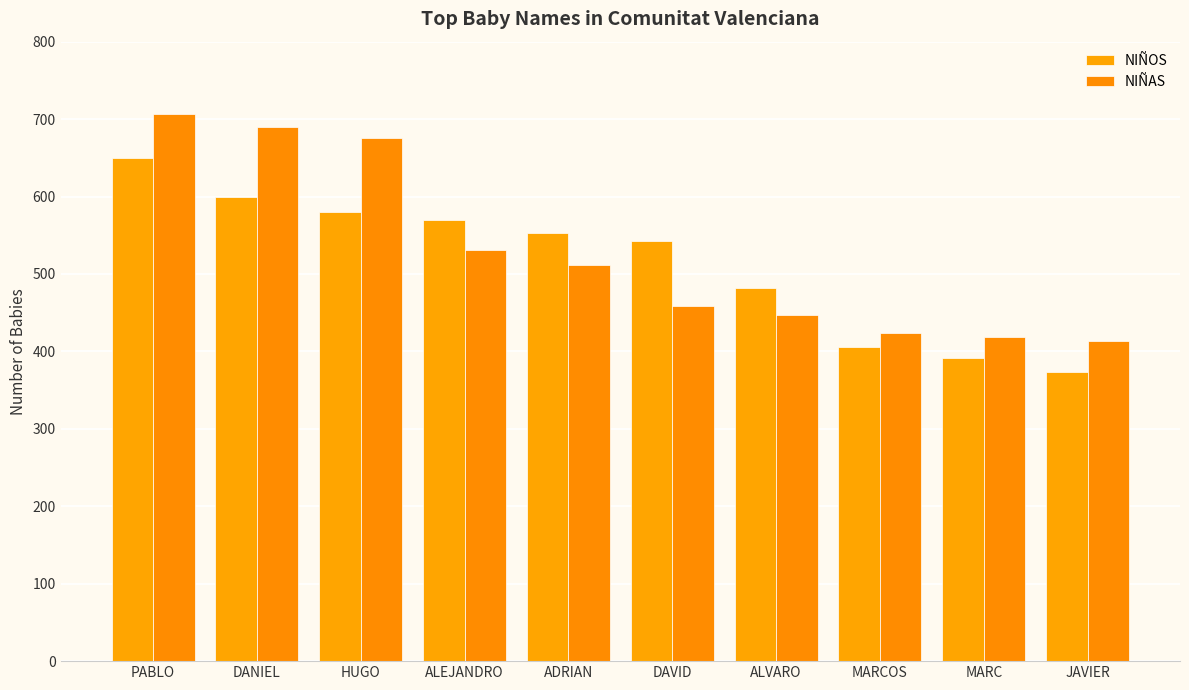

At which label does NIÑOS first exceed 553?

PABLO